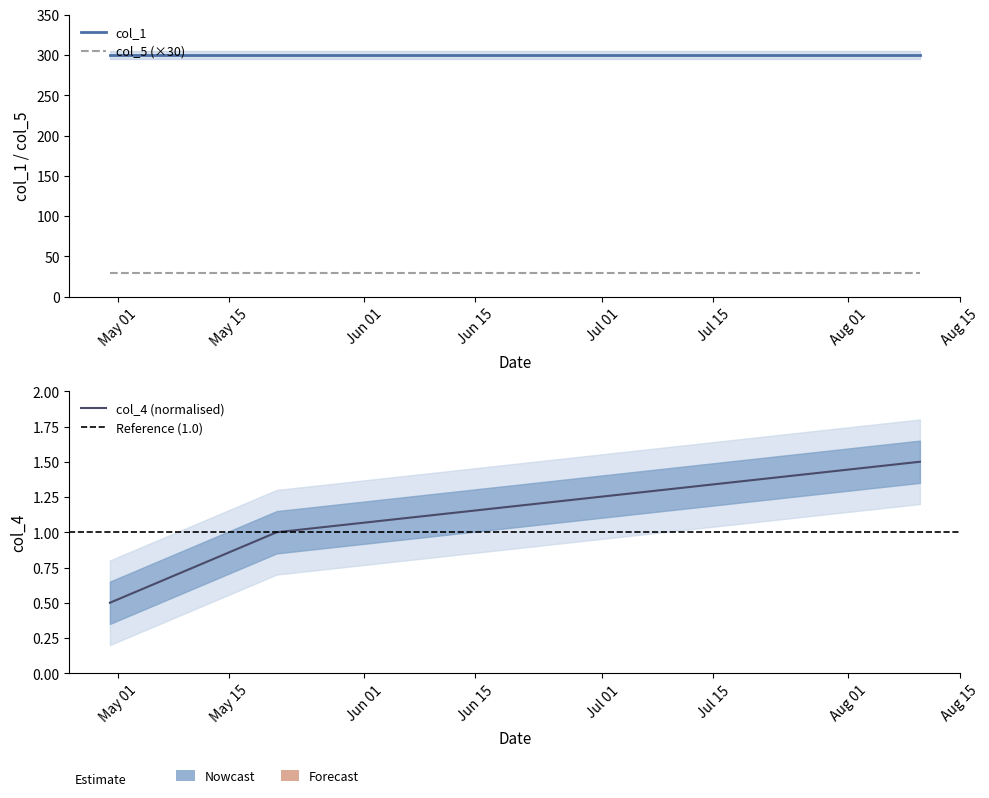

What are all the series names shown in the legend?

col_4, col_1, col_5